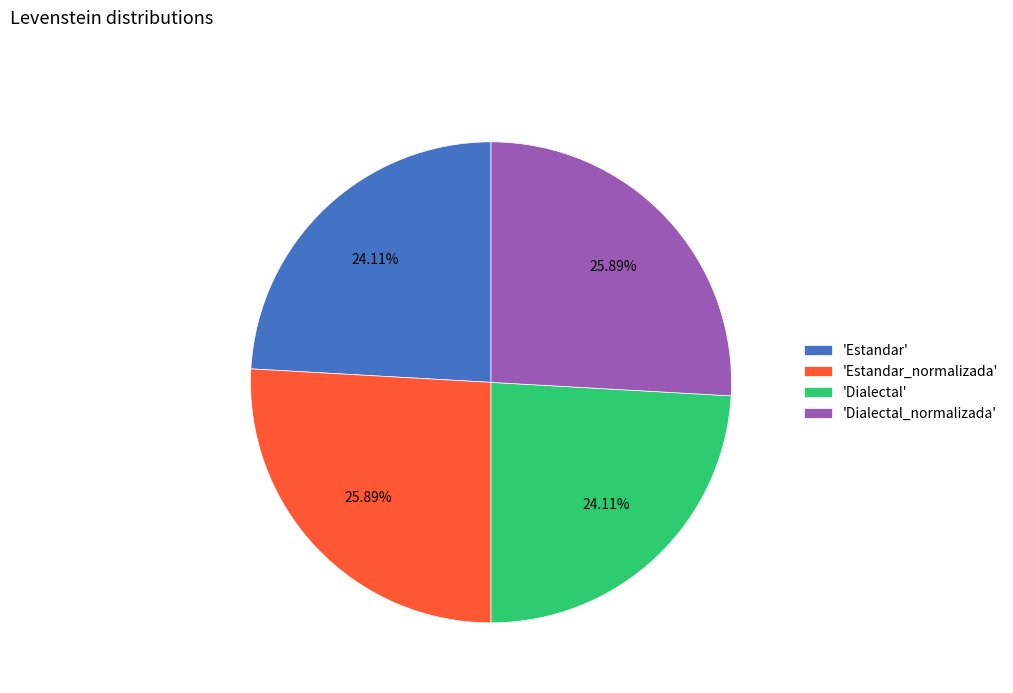

Combined, do 'Dialectal' and 'Estandar' account for over 50%?

No